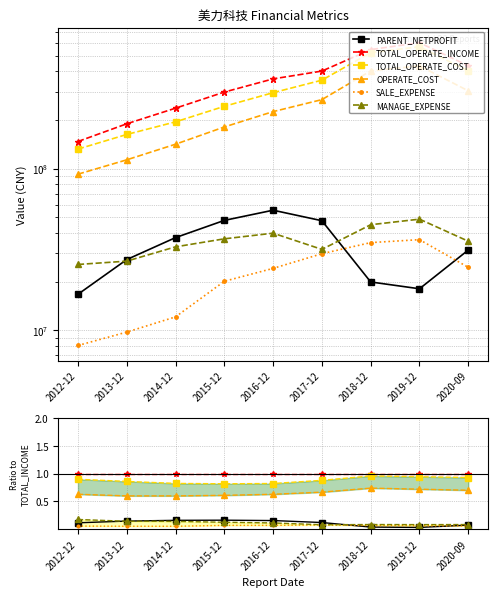

Is this an area chart (filled region under the line)?

No